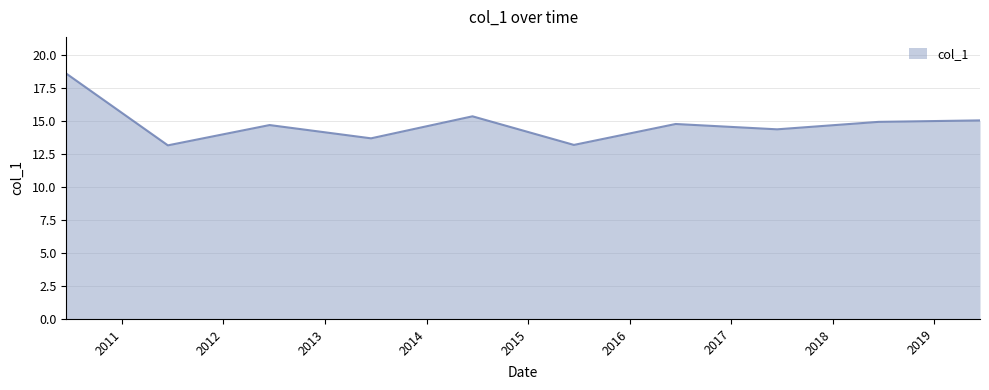

What is the greatest value displayed?

18.6